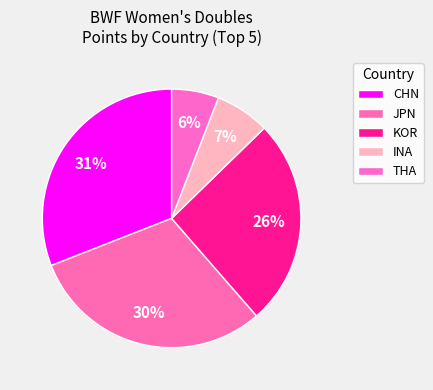

How many segments does this pie chart have?

5